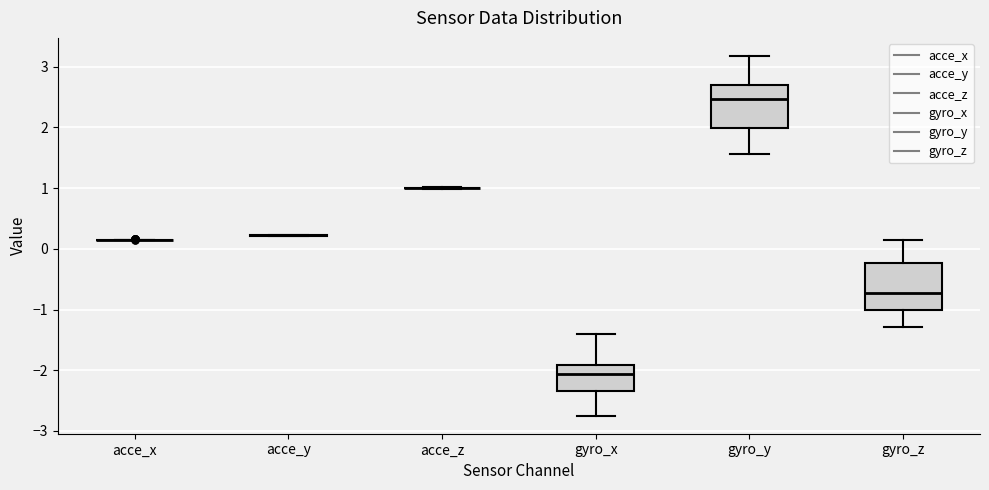

Reading left to right, read every box against the y-axis: the position of its median line, the range the box covers, and the ends of its whiskers. The values are not printed on the chart, so give them approximately, as read against the axis.

acce_x: box collapsed to a line at 0.2, whiskers 0.2 to 0.2
acce_y: box collapsed to a line at 0.2, whiskers 0.2 to 0.2
acce_z: box collapsed to a line at 1.0, whiskers 1.0 to 1.0
gyro_x: median -2.1, box -2.3 to -1.9, whiskers -2.7 to -1.4
gyro_y: median 2.5, box 2.0 to 2.7, whiskers 1.6 to 3.2
gyro_z: median -0.7, box -1.0 to -0.2, whiskers -1.3 to 0.1